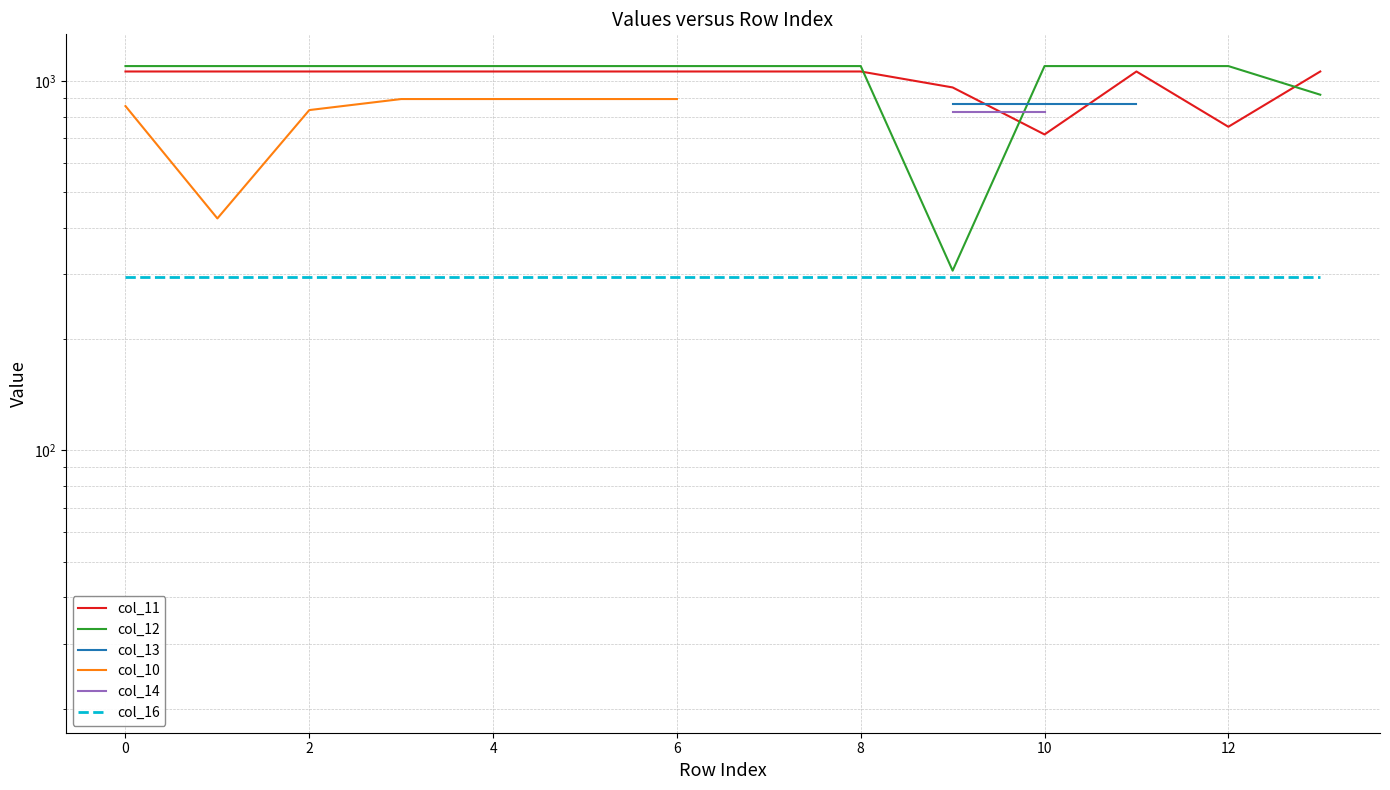

What value does the col_16 series have at 4?

294.5